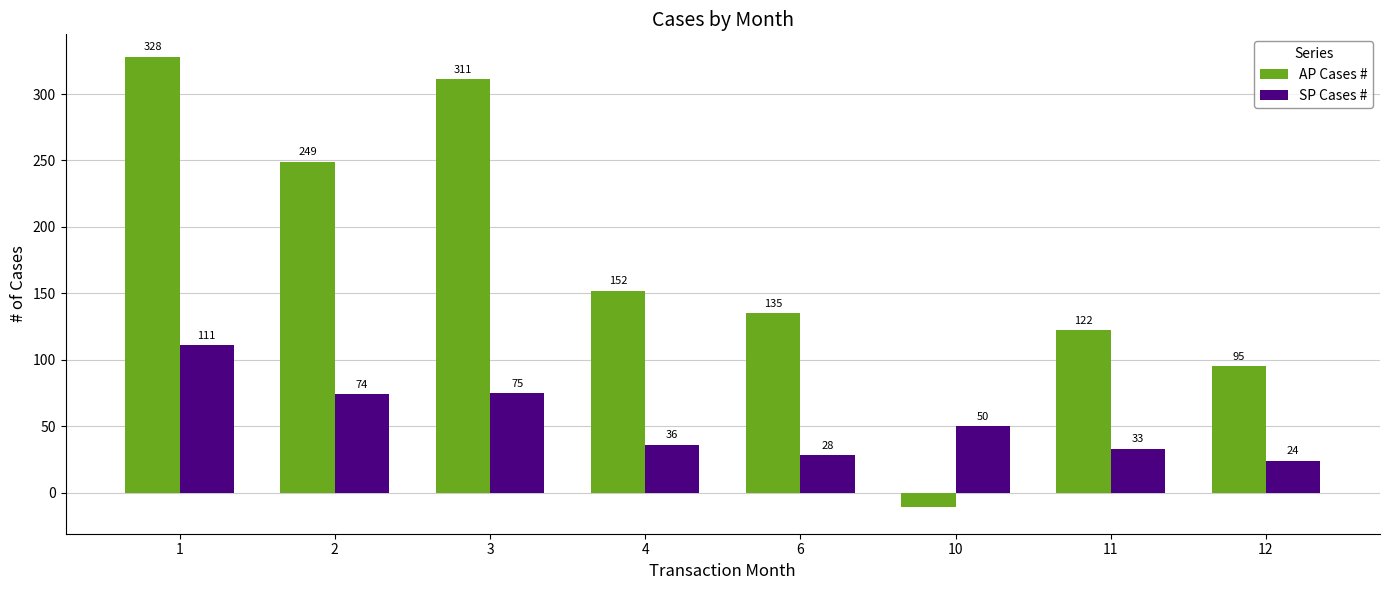

How many groups of bars are there?

8